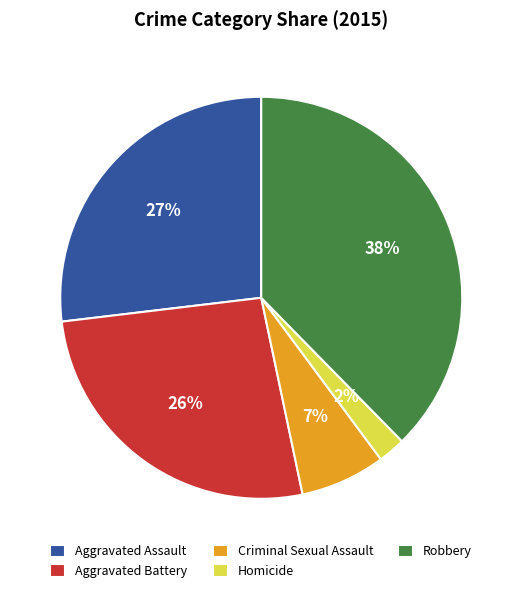

Is there any slice that represents more than half of the pie?

No